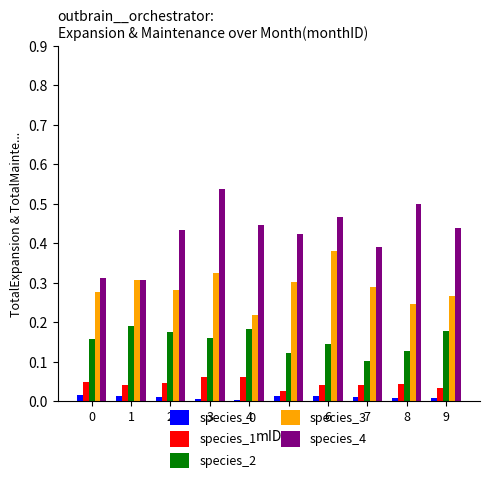

What is the total value across all series at 8?

0.9